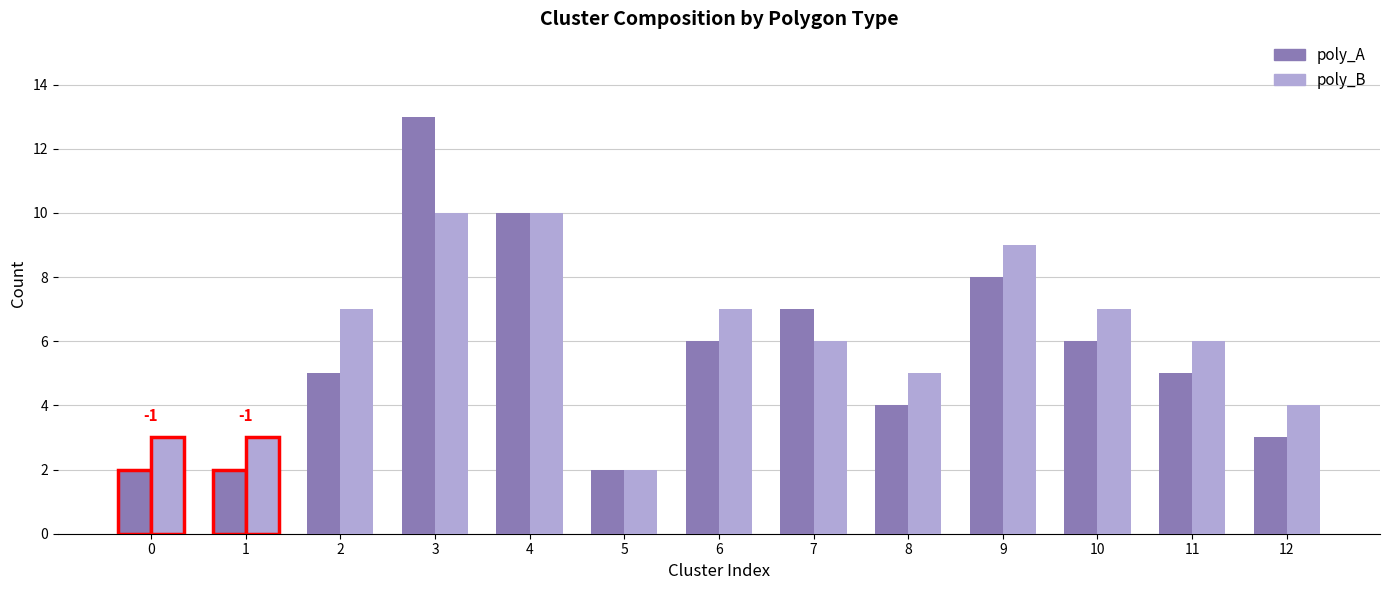

What is the smallest value displayed?

2